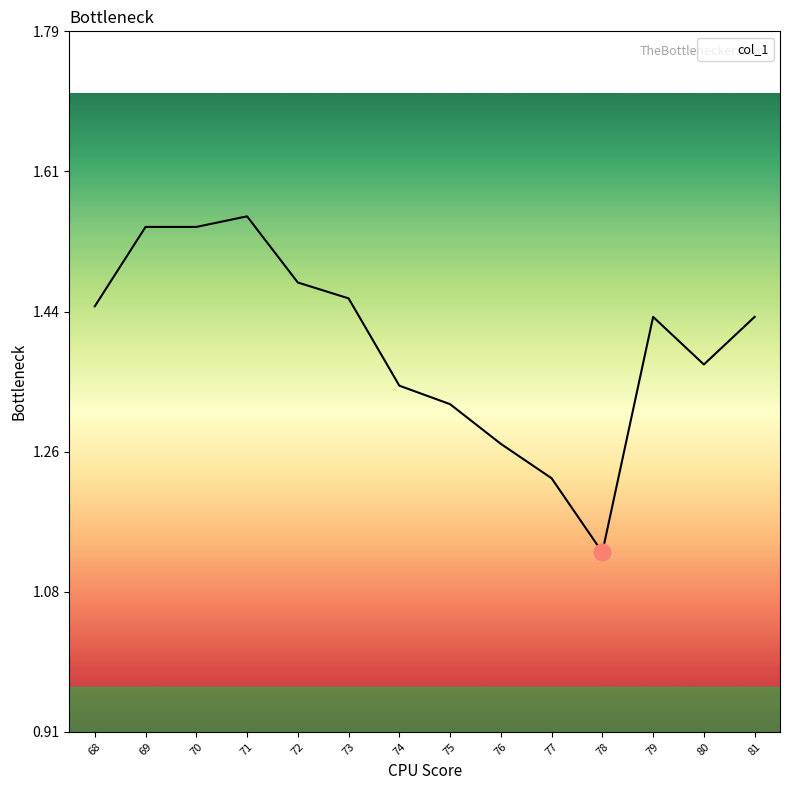

True or false: the data shows 0.8 at 70.

False